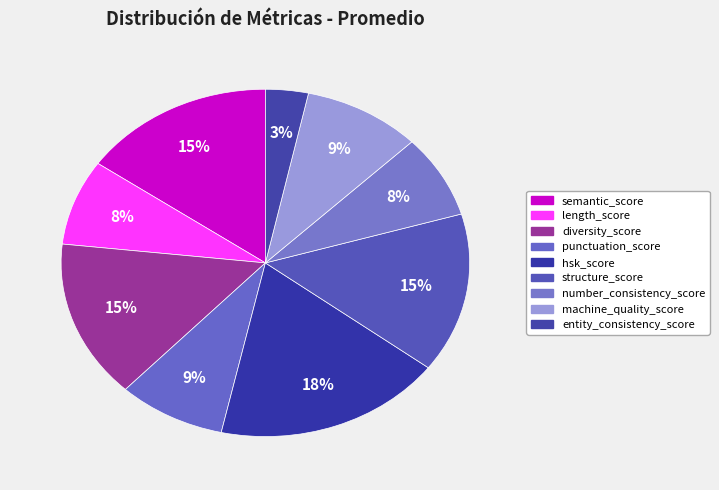

How many slices are in this pie chart?

9